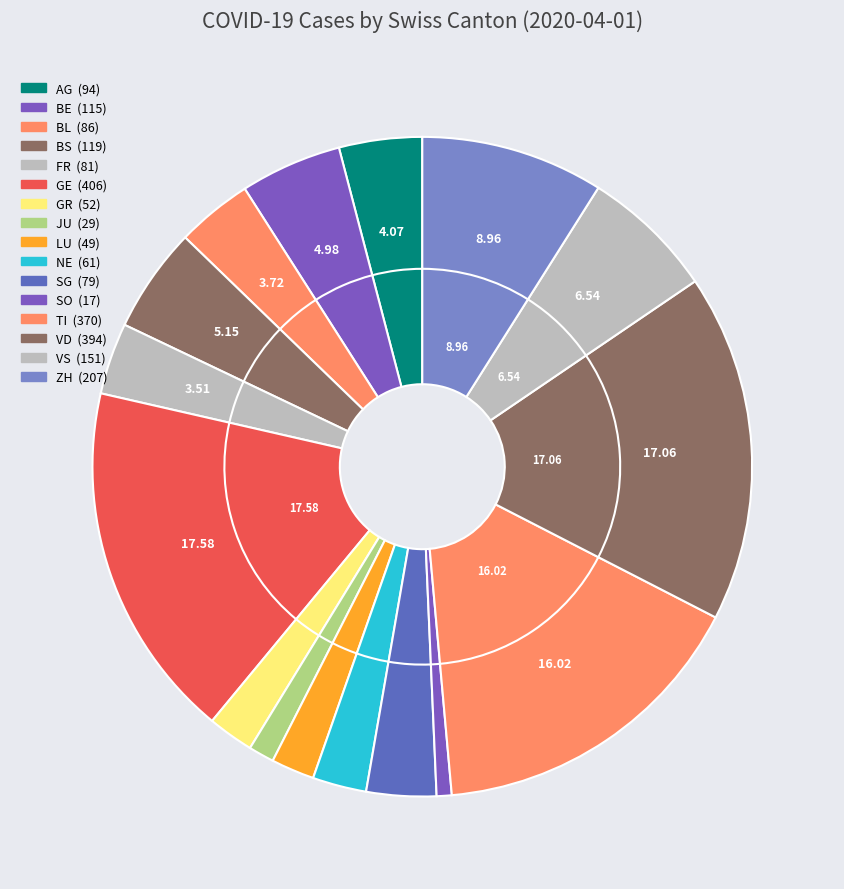

To the nearest percent, what is the difference between the AG and ZH slice percentages?

5%